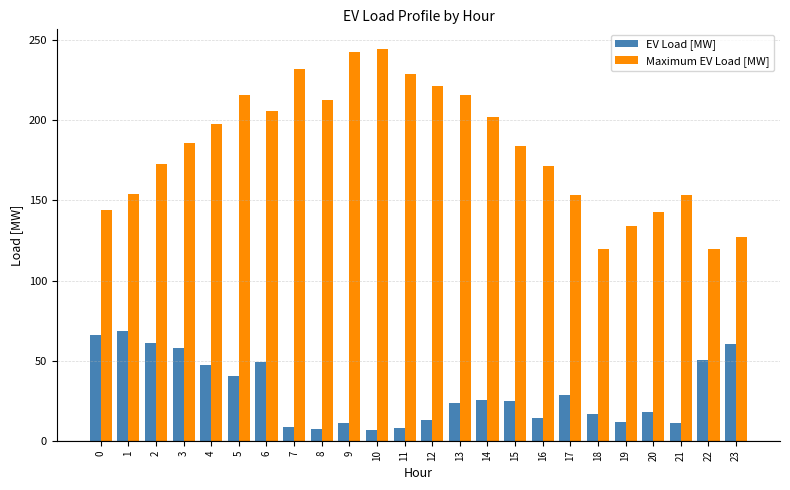

Rank the series by their average value, from lowest to highest.

EV Load [MW], Maximum EV Load [MW]